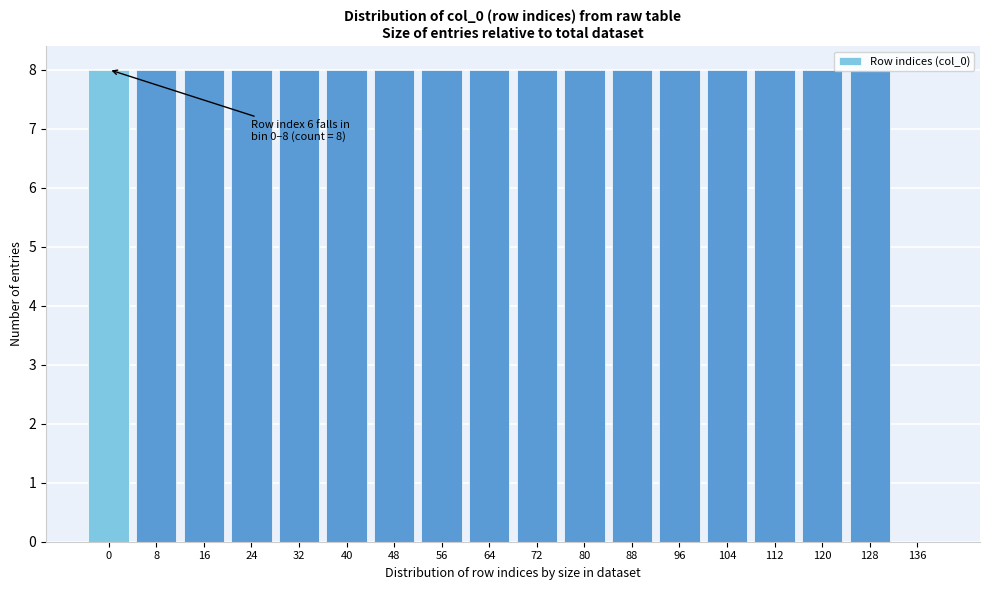

The value at 96 is 11. True or false?

False